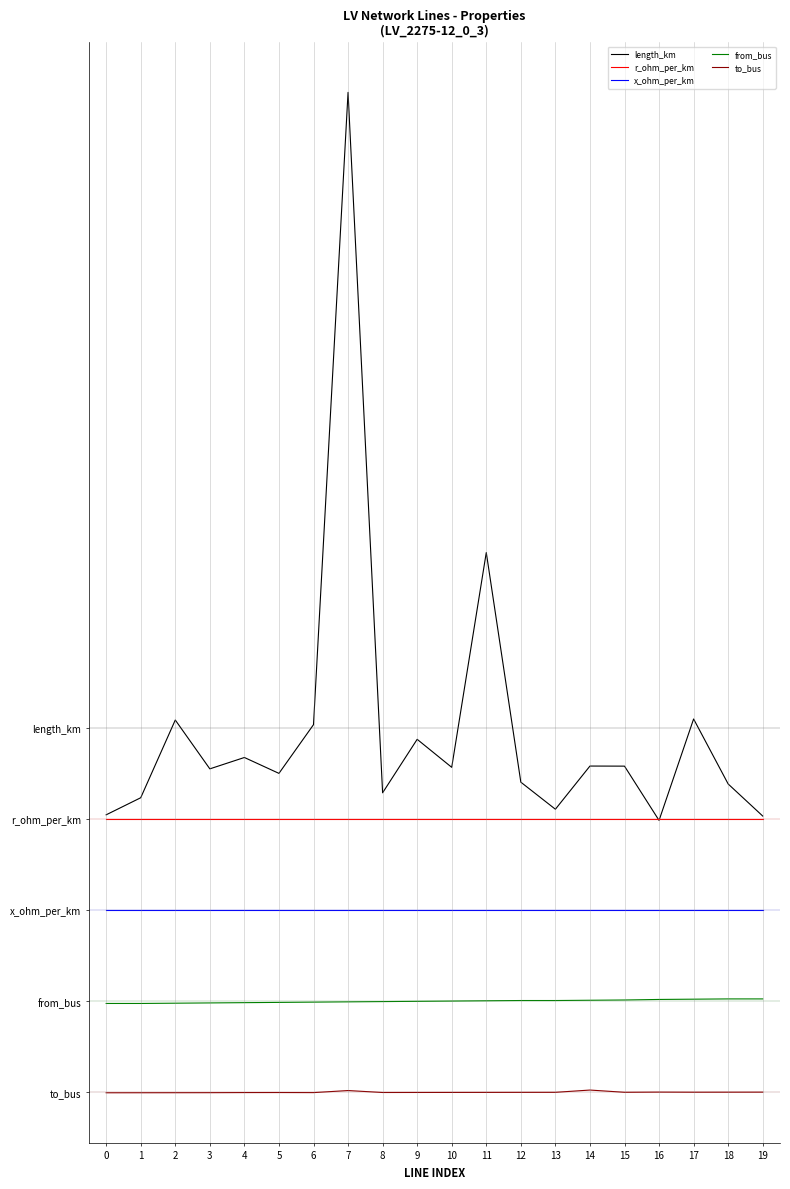

What is the average value of the from_bus series?

1.0